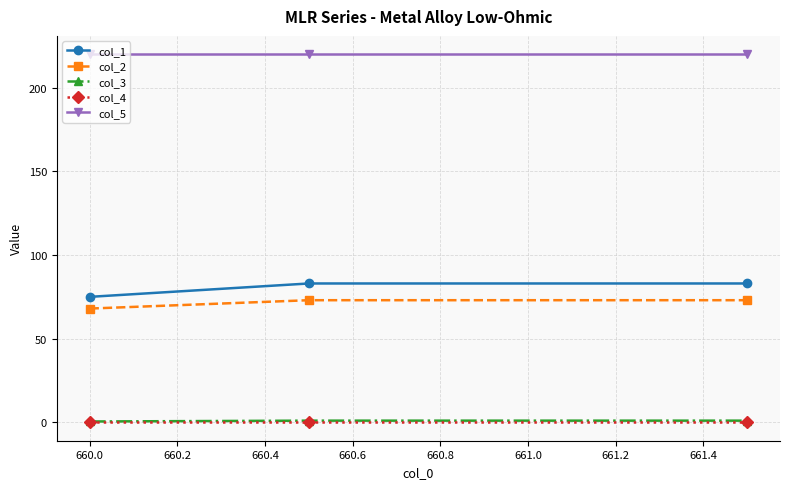

What is the lowest value of the col_1 series?

75.0